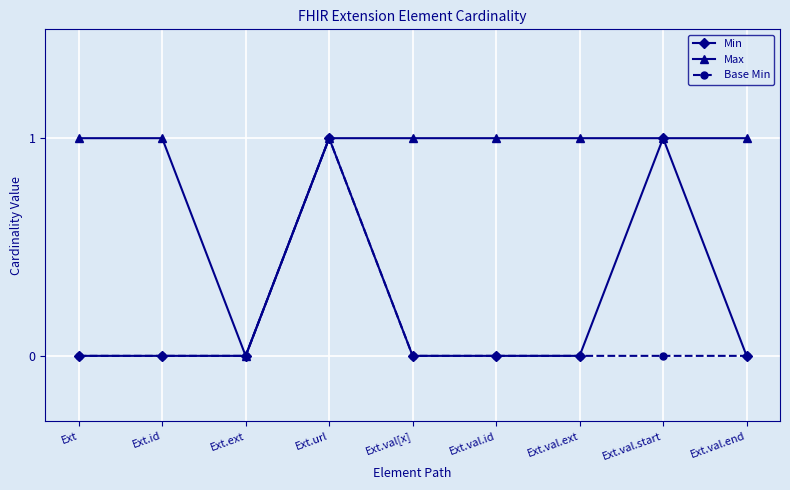

Is it true that Base Min equals -1 at Ext?

False